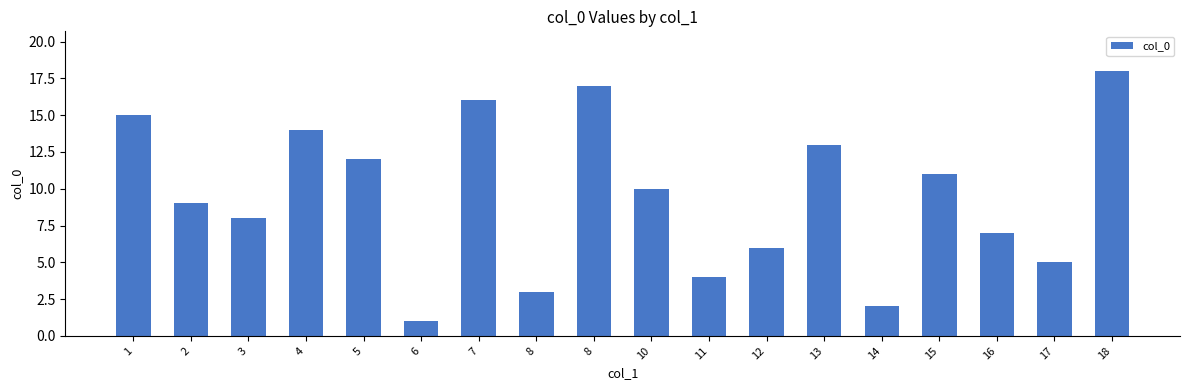

Rank the categories by value from highest to lowest.

18, 8, 7, 1, 4, 13, 5, 15, 10, 2, 3, 16, 12, 17, 11, 8, 14, 6